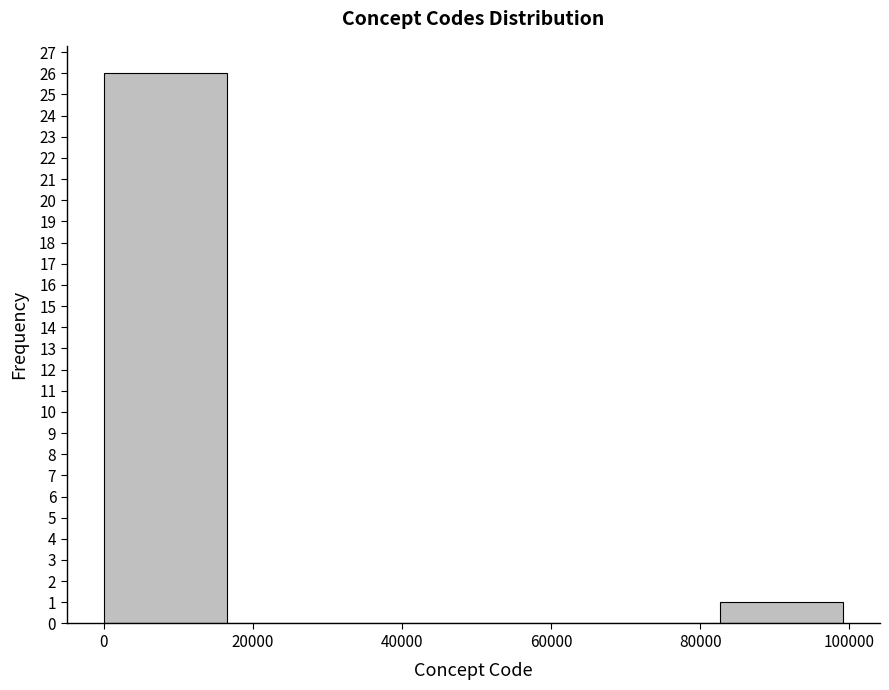

Which range on the x-axis has the tallest bar?

0 to 16000